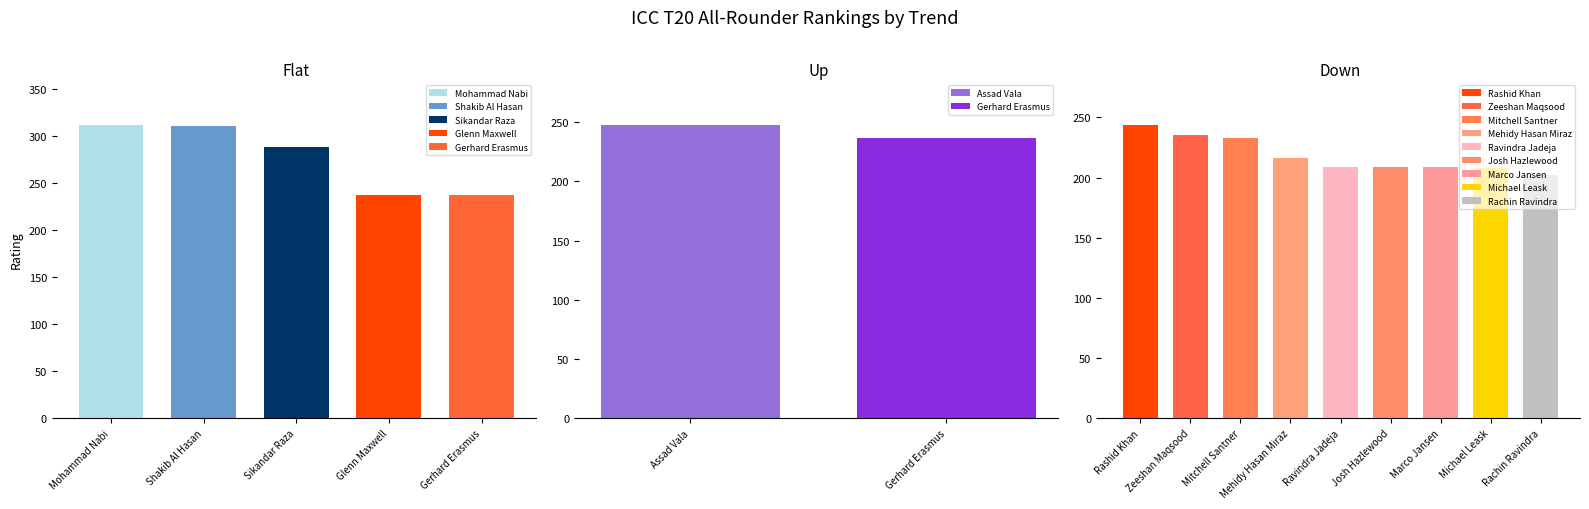

The Flat series shows 237 at Glenn Maxwell. True or false?

True